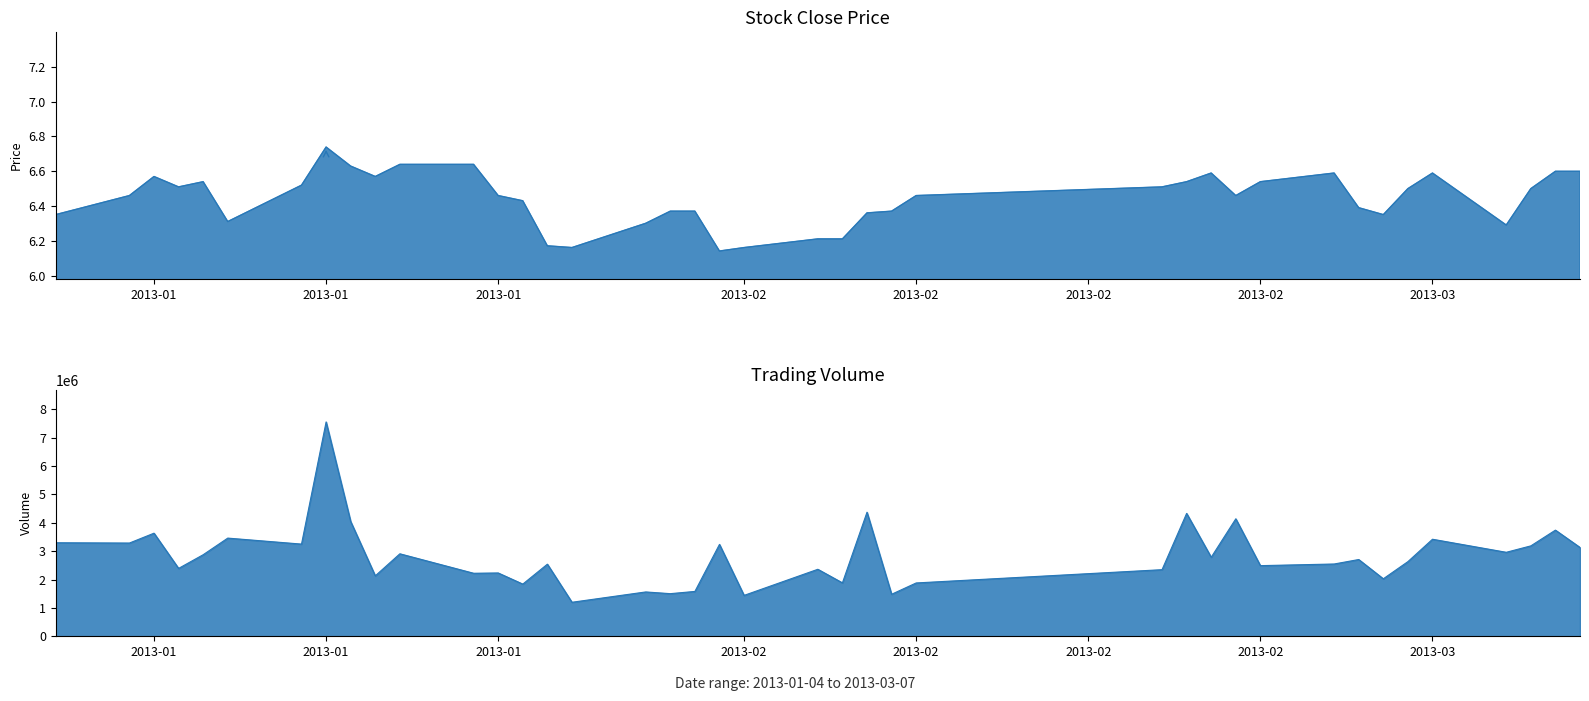

True or false: close and volume intersect in this chart.

False